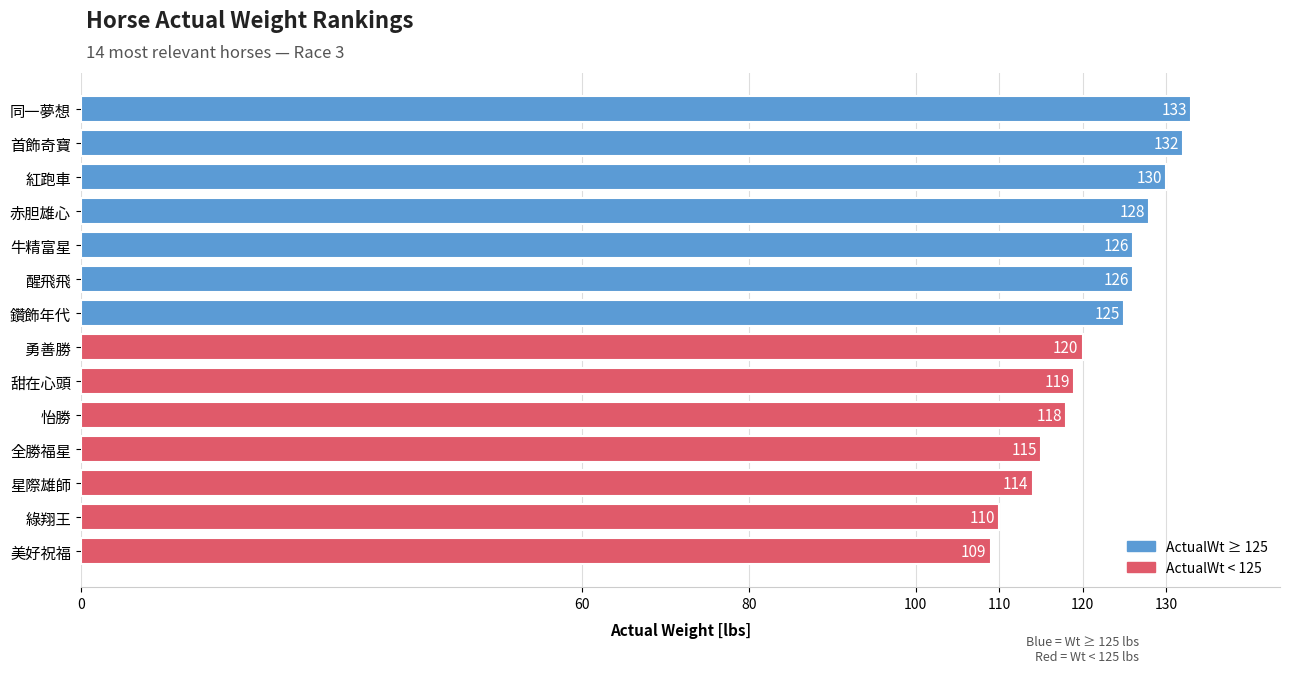

What position from the bottom is 赤胆雄心?

11